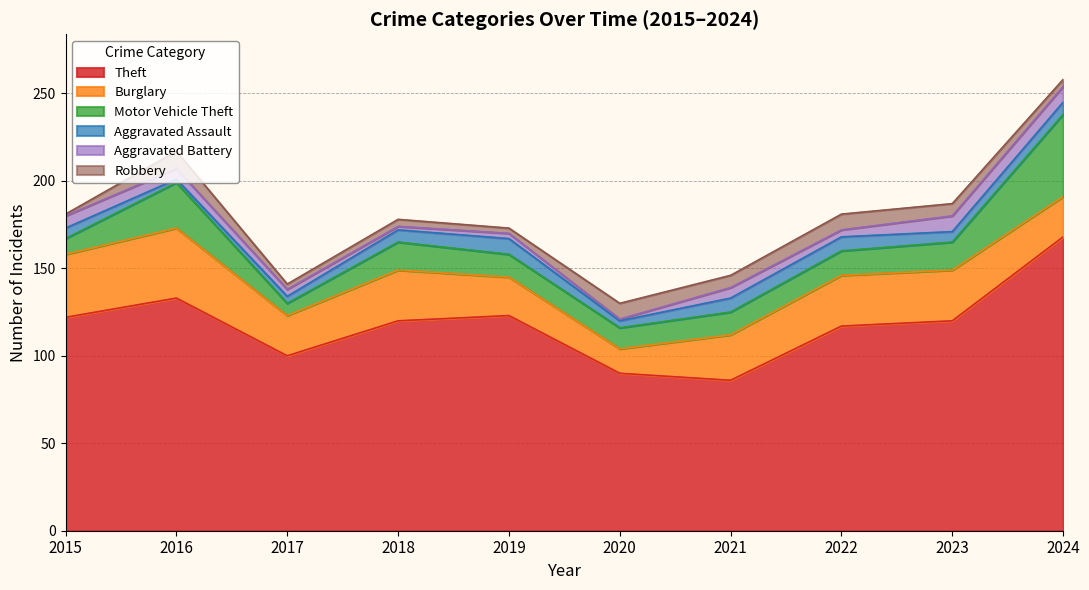

True or false: Theft has a value of 123 at 2019.

True